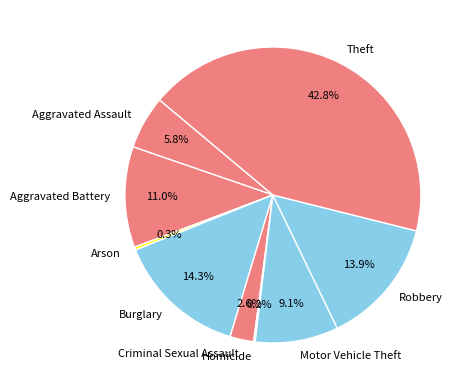

Is the sum of Criminal Sexual Assault and Aggravated Battery greater than half?

No